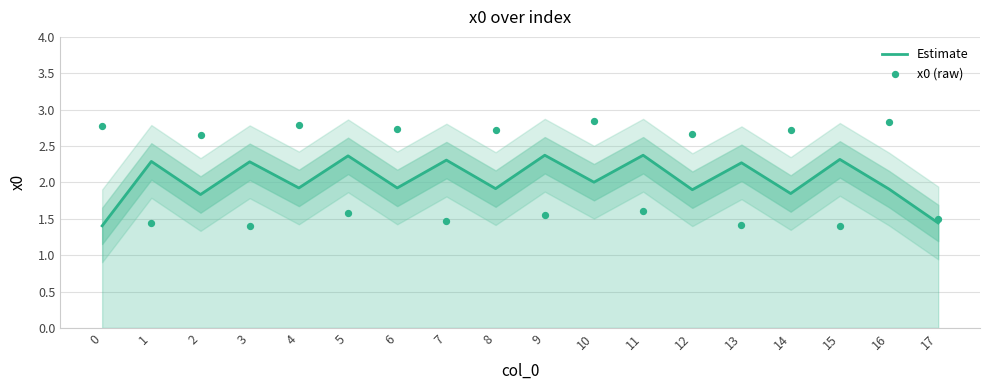

Which series has the largest Y range (max minus min)?

x0 (raw)